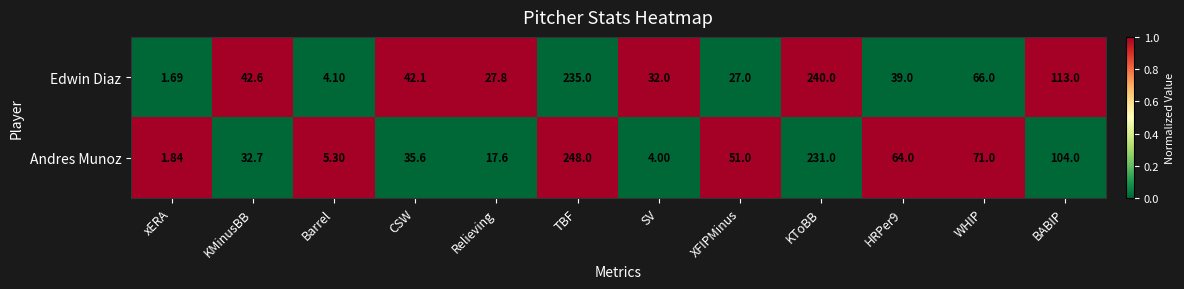

What is the total value across all series at BABIP?

217.0